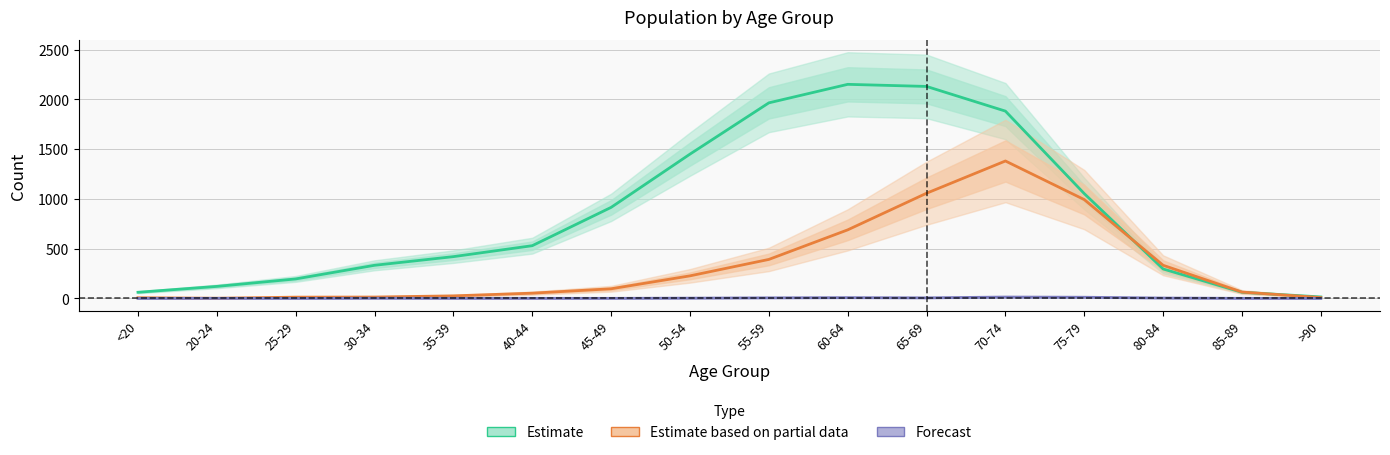

Reading left to right, what are all the values shown in this chart?

Estimate: <20=62	20-24=121	25-29=196	30-34=333	35-39=420	40-44=530	45-49=915	50-54=1450	55-59=1965	60-64=2151	65-69=2130	70-74=1882	75-79=1053	80-84=296	85-89=62	>90=15
Estimate based on partial data: <20=7	20-24=2	25-29=13	30-34=14	35-39=26	40-44=53	45-49=97	50-54=227	55-59=392	60-64=689	65-69=1057	70-74=1381	75-79=993	80-84=333	85-89=64	>90=9
Forecast: <20=0	20-24=1	25-29=0	30-34=2	35-39=1	40-44=1	45-49=1	50-54=3	55-59=6	60-64=8	65-69=6	70-74=14	75-79=12	80-84=4	85-89=1	>90=0